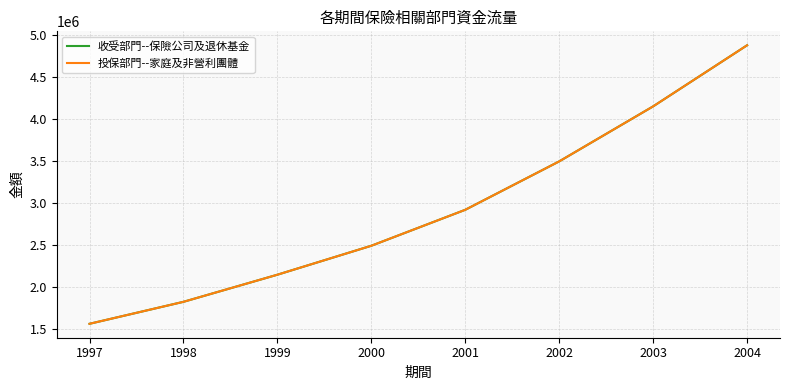

Is this an area chart (filled region under the line)?

No